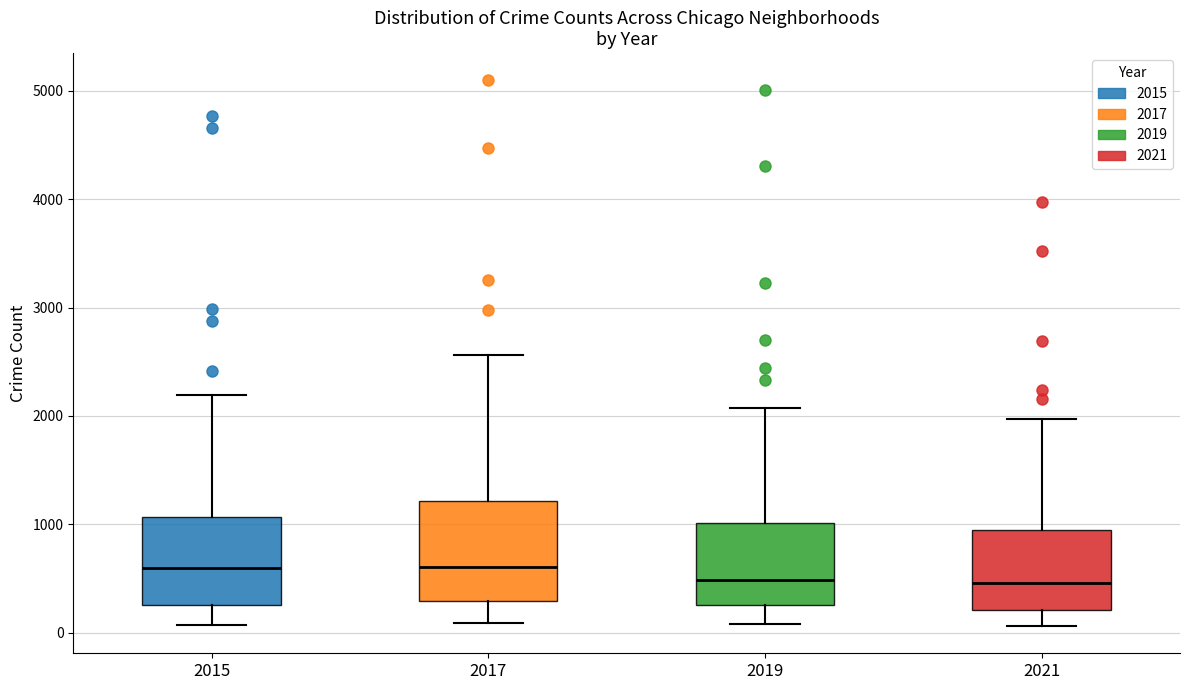

Which box is the tallest, from its lower edge to its upper edge?

2017